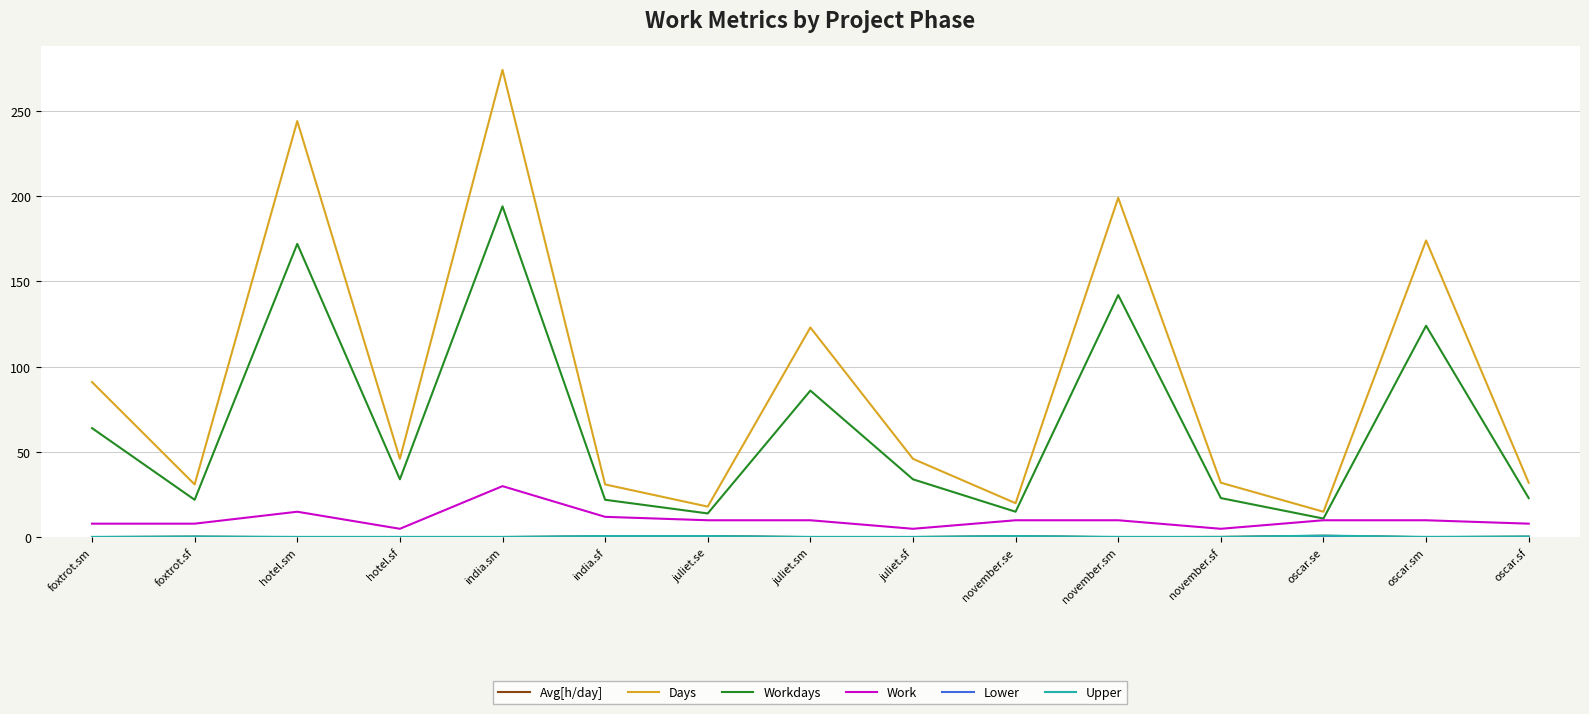

At which category is the sum across all series the highest?

india.sm